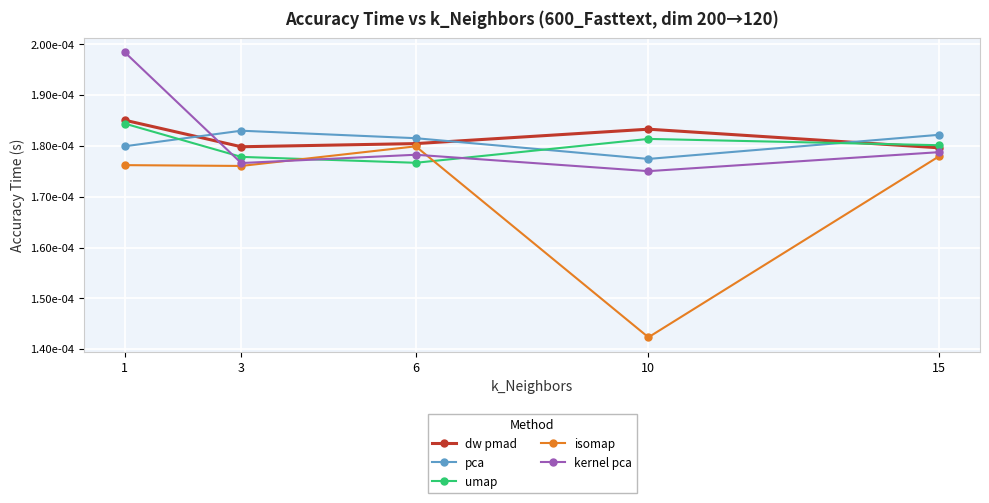

Rank the series by their maximum value, from highest to lowest.

kernel pca, dw pmad, umap, pca, isomap